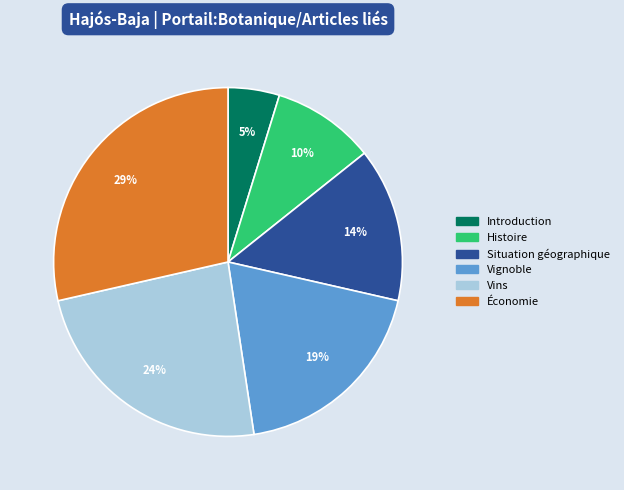

What is the largest slice in the pie chart?

Économie